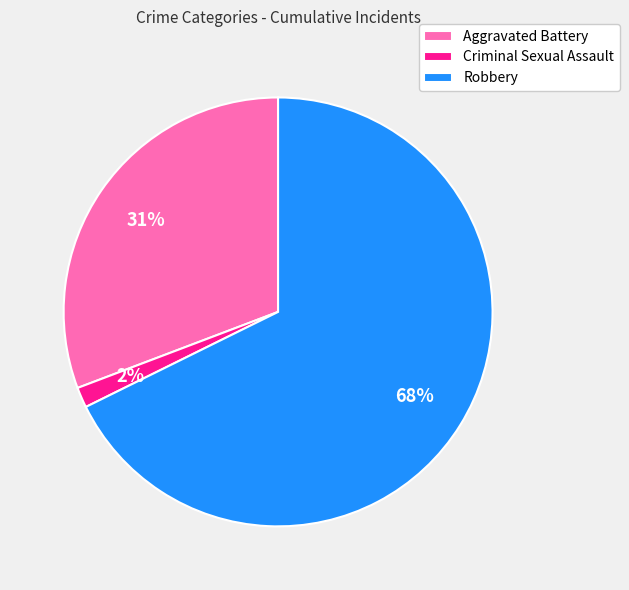

Which slice represents more than half of the pie?

Robbery